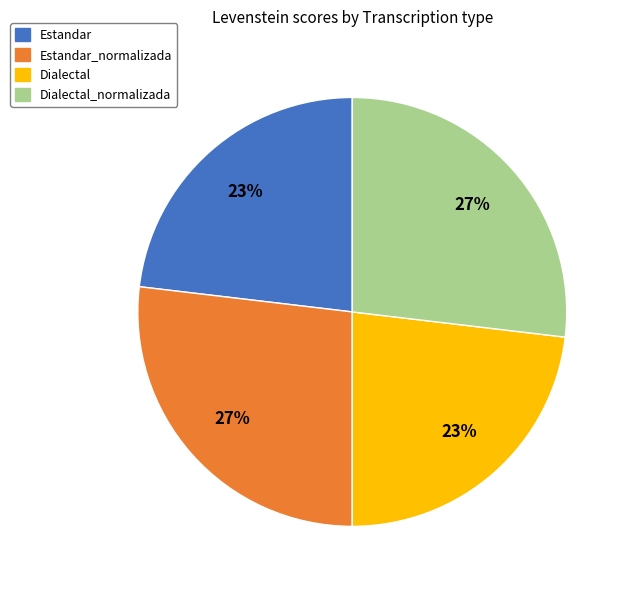

How many slices are in this pie chart?

4